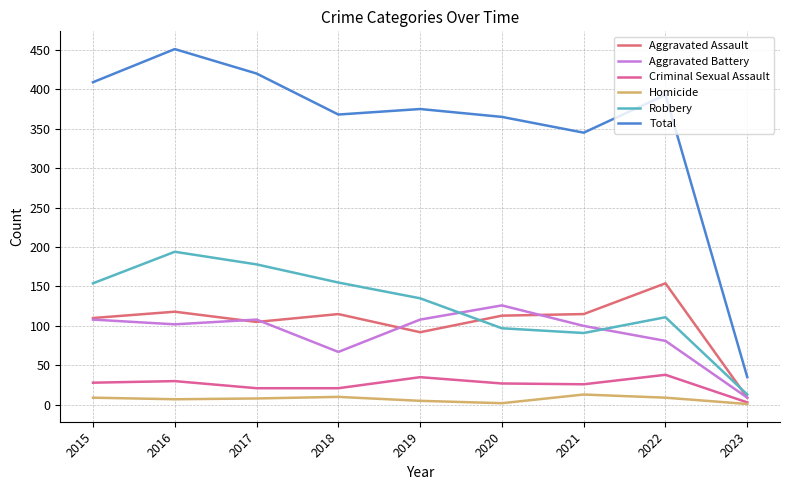

Which series has the largest range (max minus min)?

Total